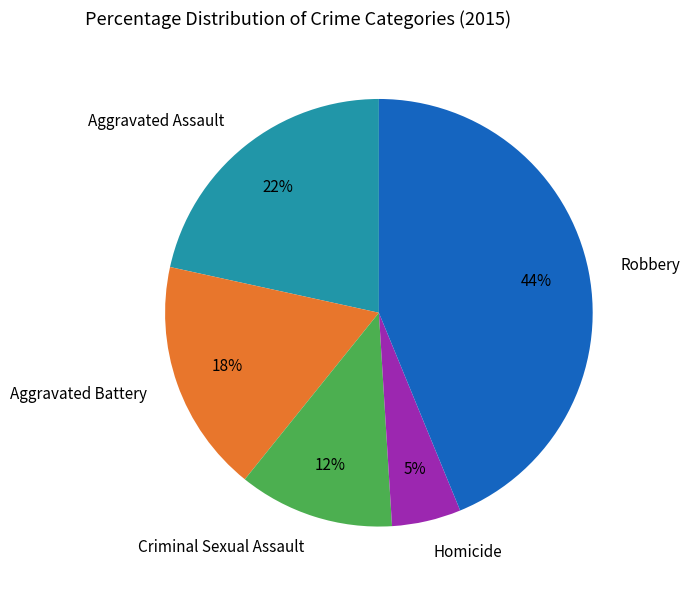

Count the number of slices in the pie.

5